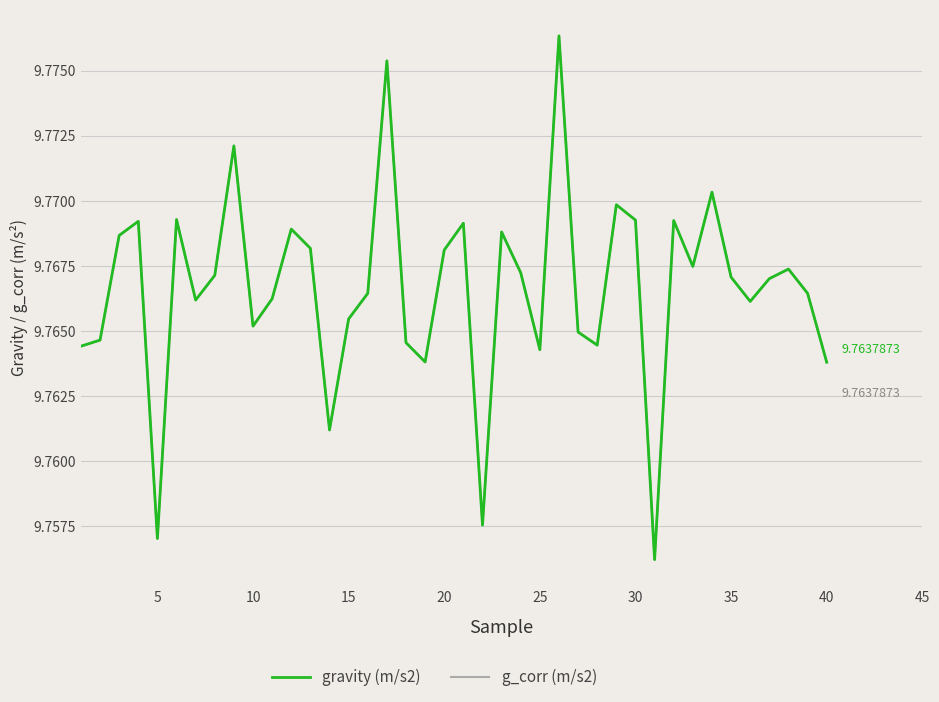

Does the chart display data point markers on the line(s)?

No